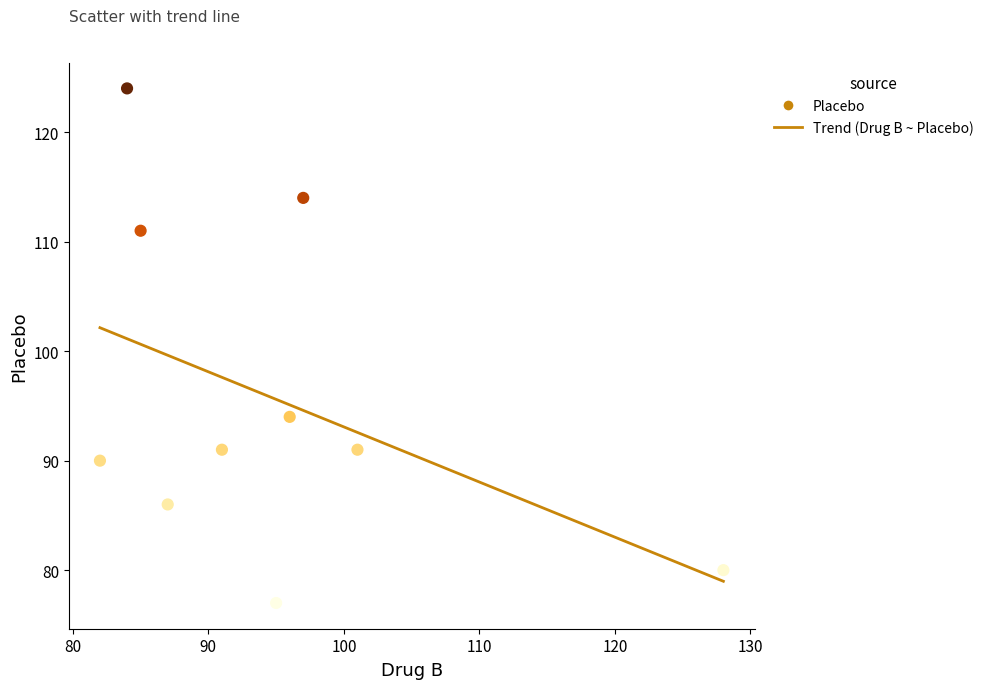

What is the average Y value?

96